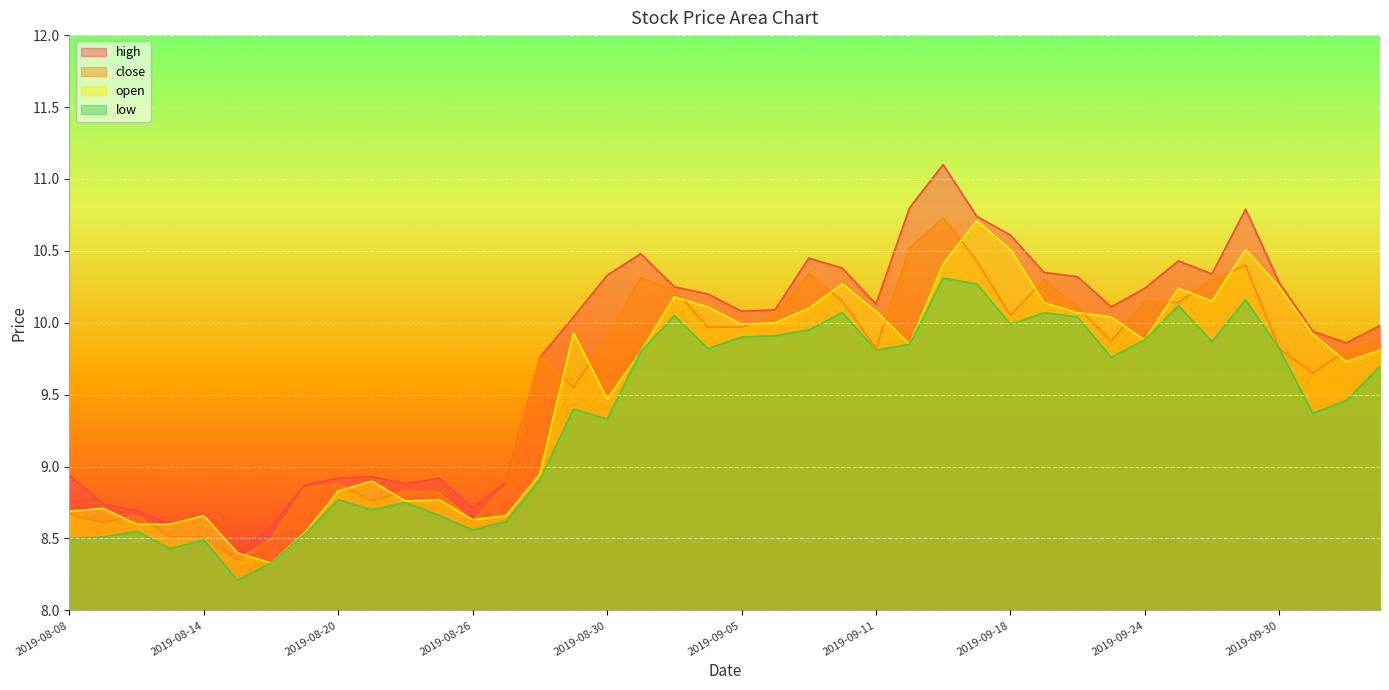

Which series has the widest spread of values?

high